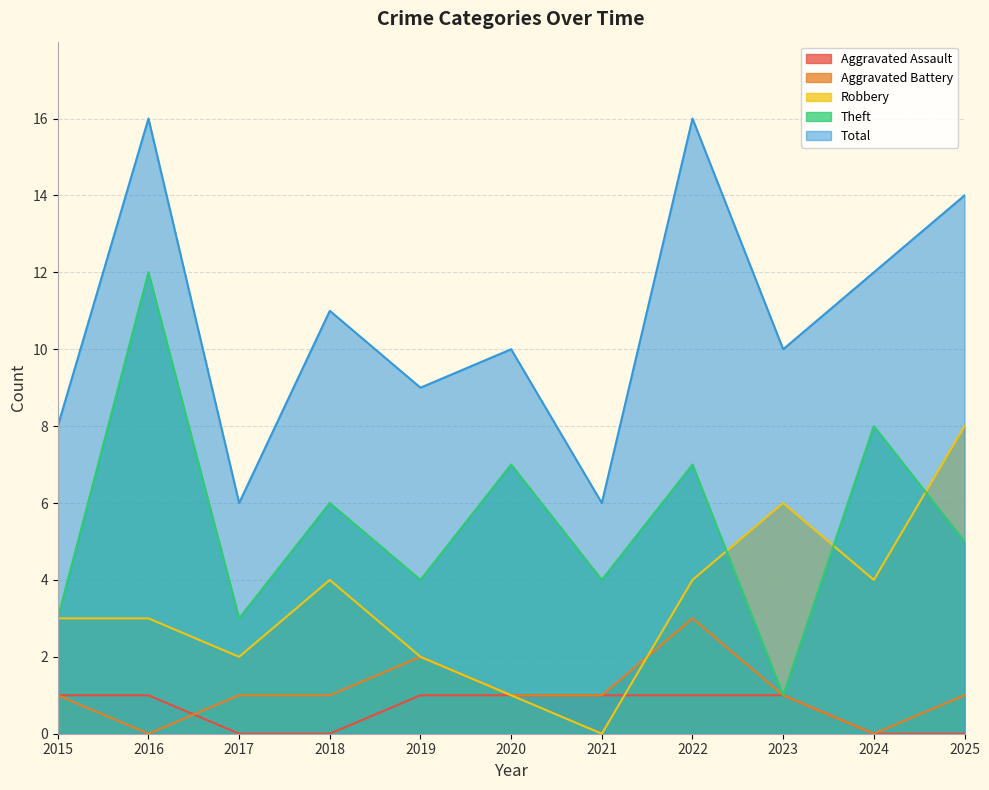

What is the difference between the Total values at 2015 and 2019?

1